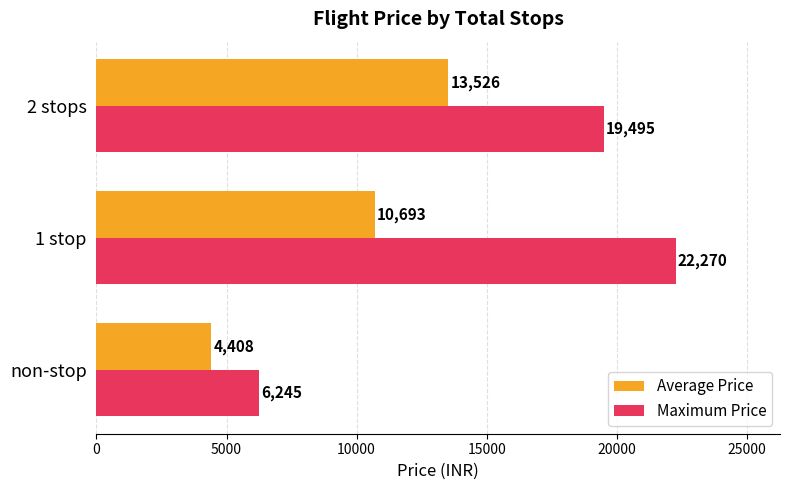

Rank the series at 2 stops from highest to lowest value.

Maximum Price, Average Price